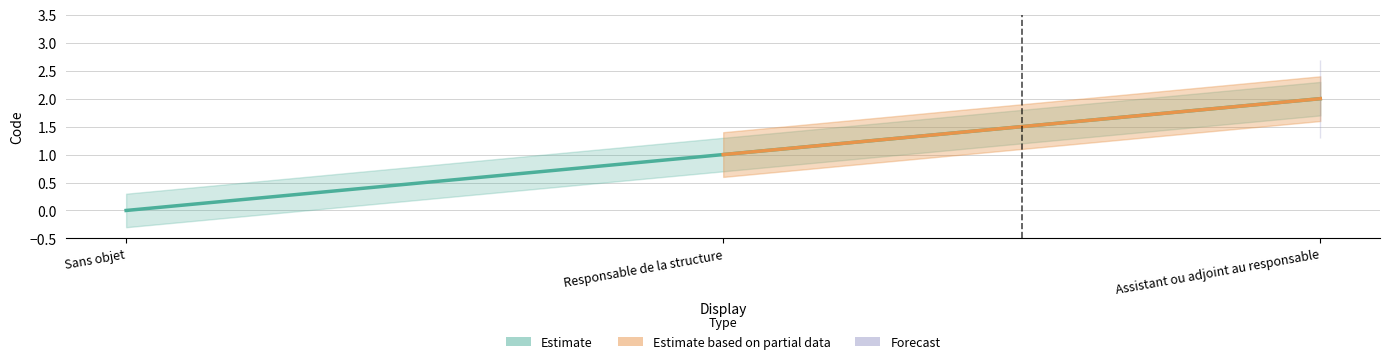

Rank the categories by value from lowest to highest.

Sans objet, Responsable de la structure, Assistant ou adjoint au responsable